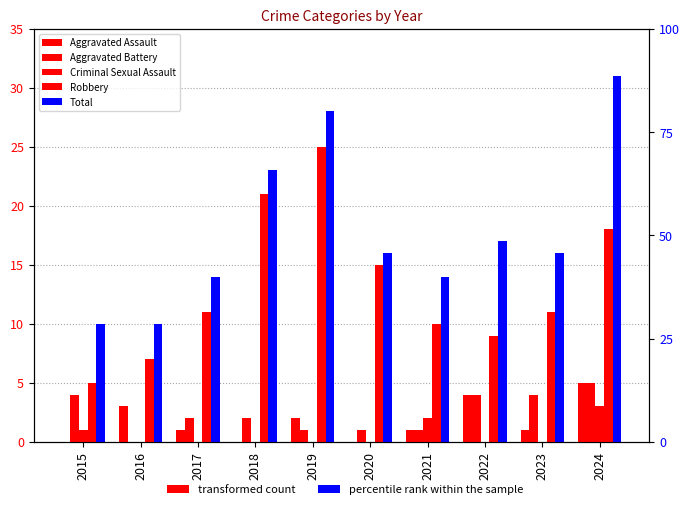

True or false: Robbery has a value of 17 at 2023.

False